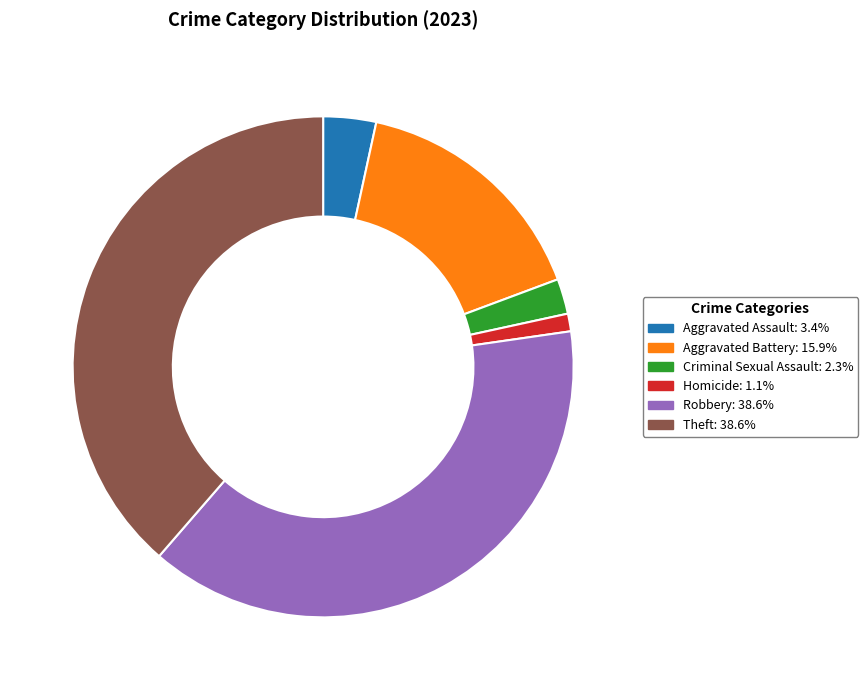

Combined, do Aggravated Assault and Robbery account for over 50%?

No